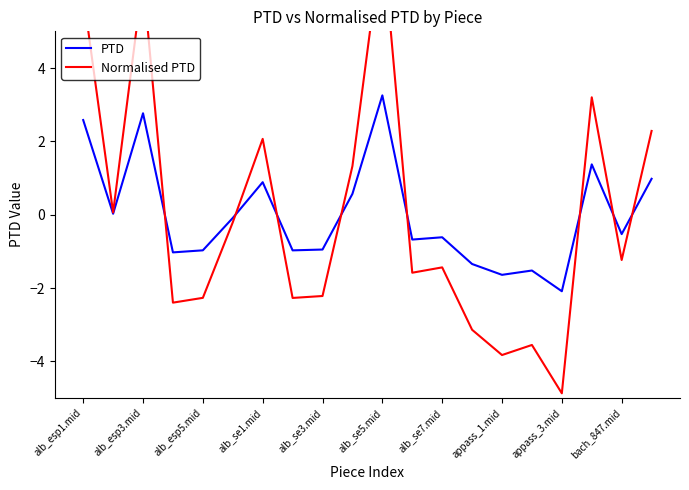

The value of PTD at alb_esp1.mid is 2.6. True or false?

True